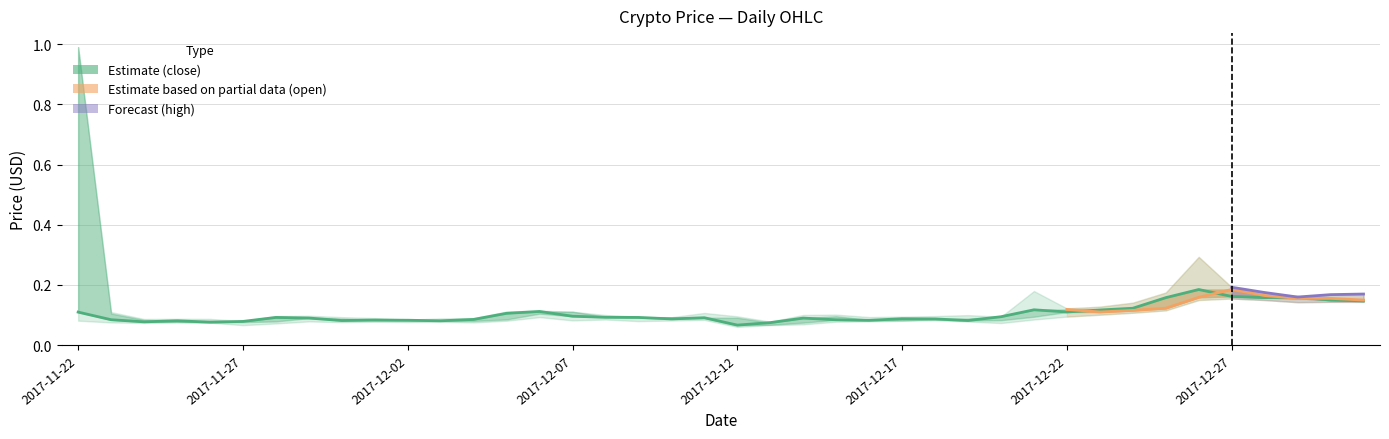

Which category has the highest value across all series?

2017-11-22